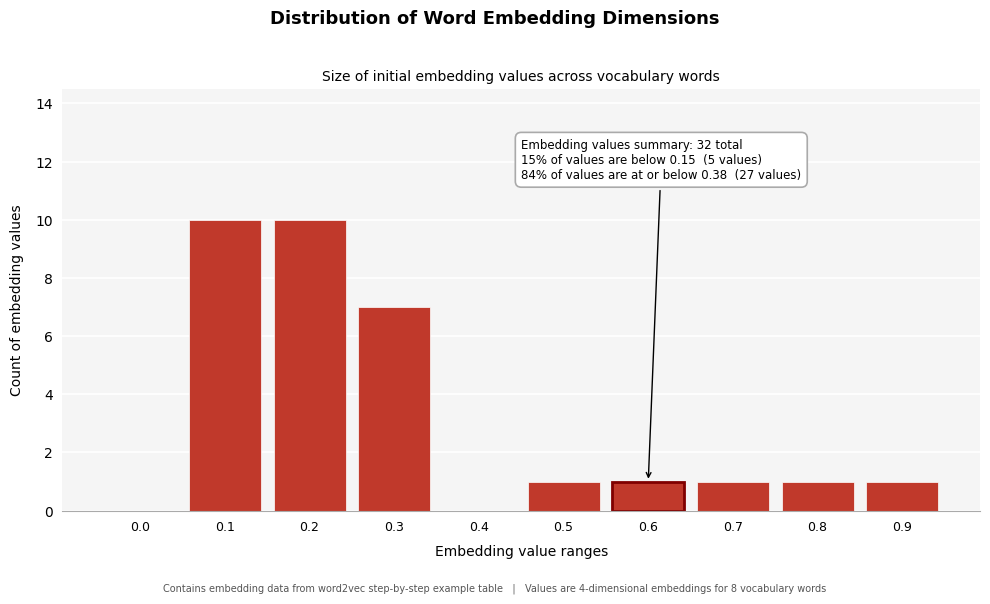

Reading right to left, transcribe all the data shown in this chart.

0.9=1	0.8=1	0.7=1	0.6=1	0.5=1	0.4=0	0.3=7	0.2=10	0.1=10	0.0=0